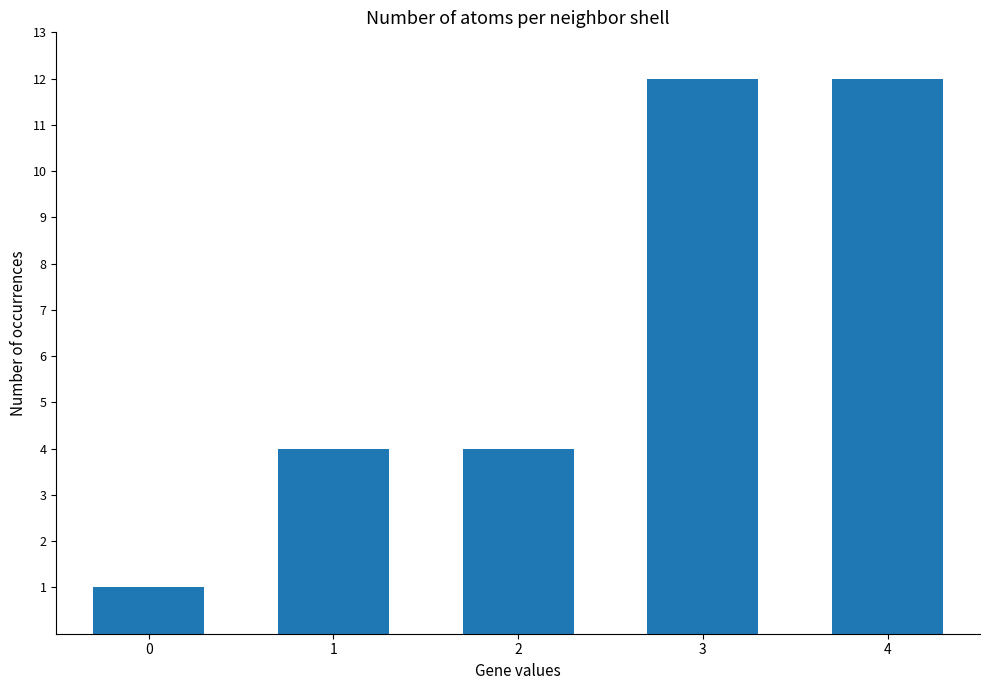

The value at 4 is 20. True or false?

False